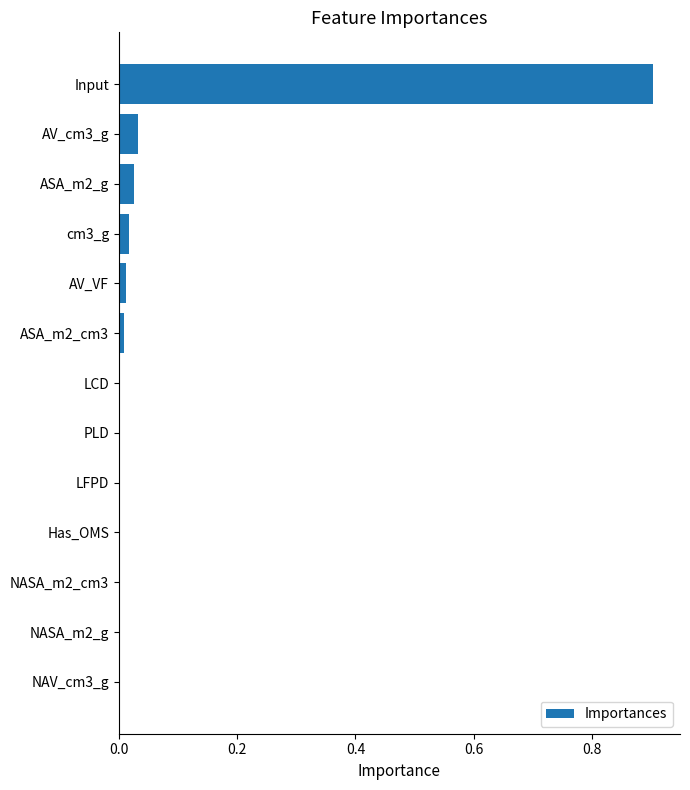

The value at AV_VF is 0.0. True or false?

True